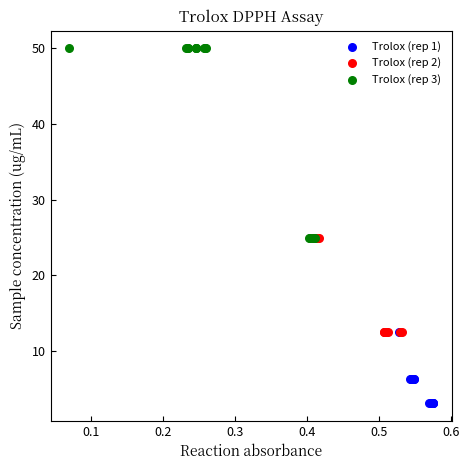

Which series has the largest Y range (max minus min)?

Trolox (rep 3)